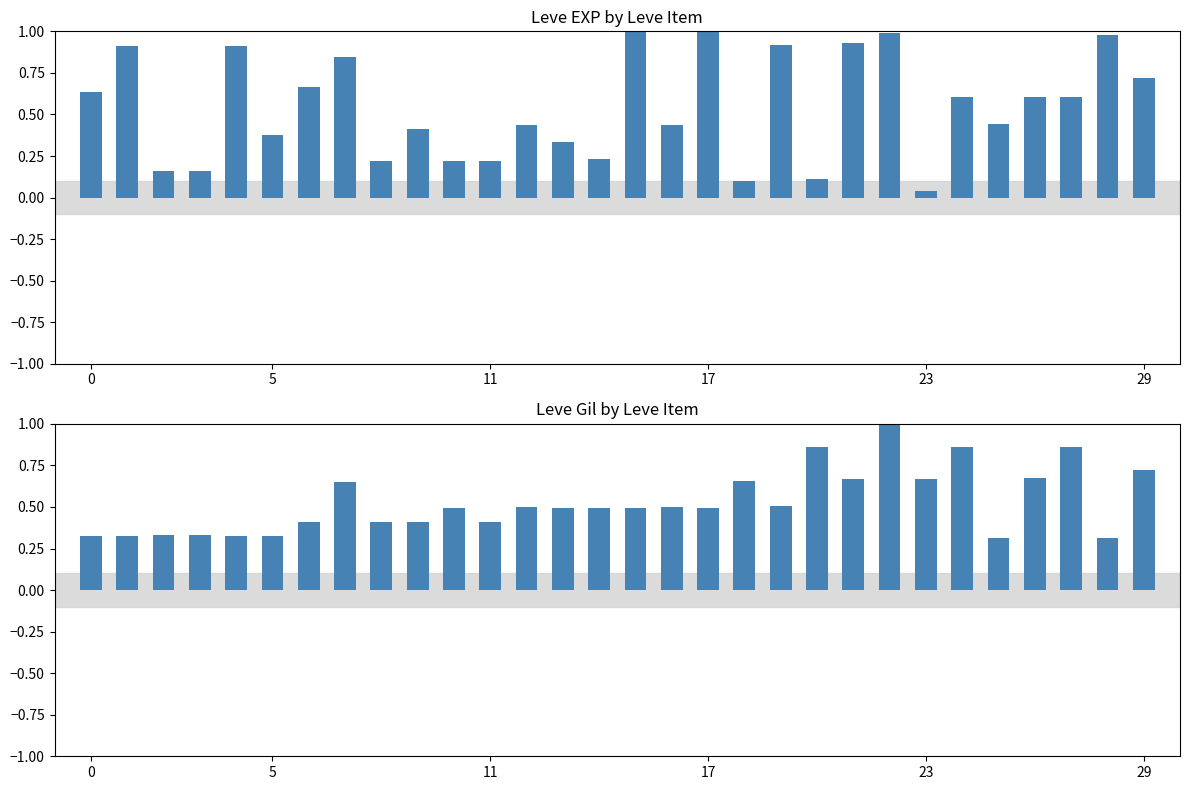

At which label is Leve Gil closest to 0?

25